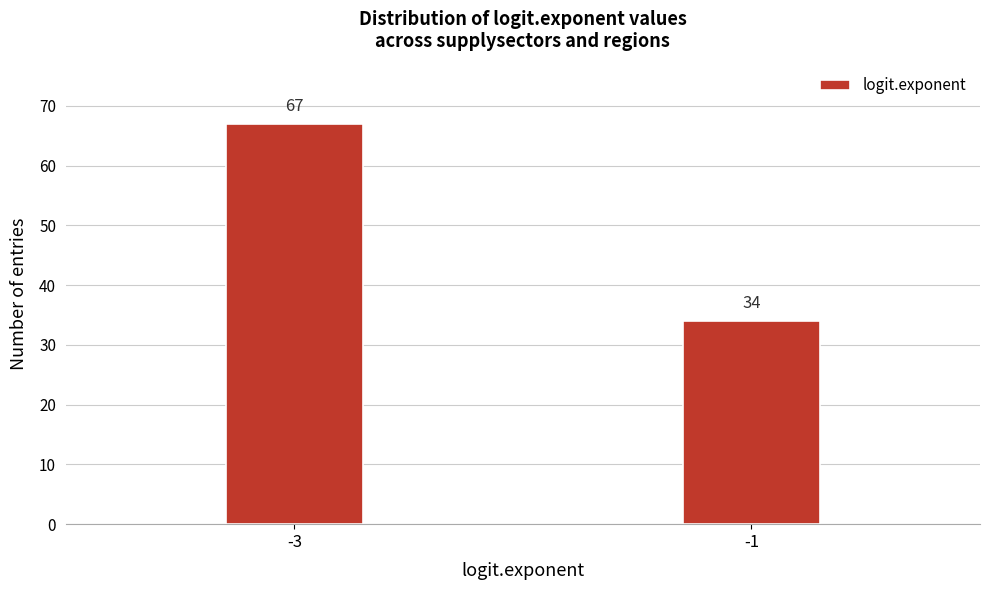

Reading left to right, list all the values displayed in this chart.

-3=67	-1=34